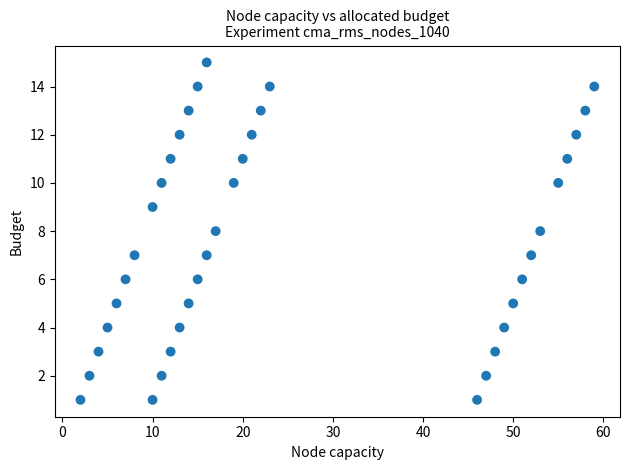

What is the range of X values (max minus min)?

57